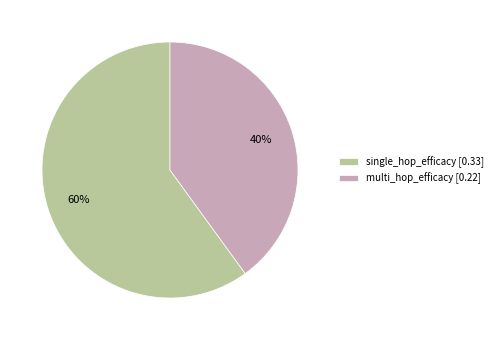

To the nearest percent, what is the difference between the single_hop_efficacy and multi_hop_efficacy slice percentages?

20%